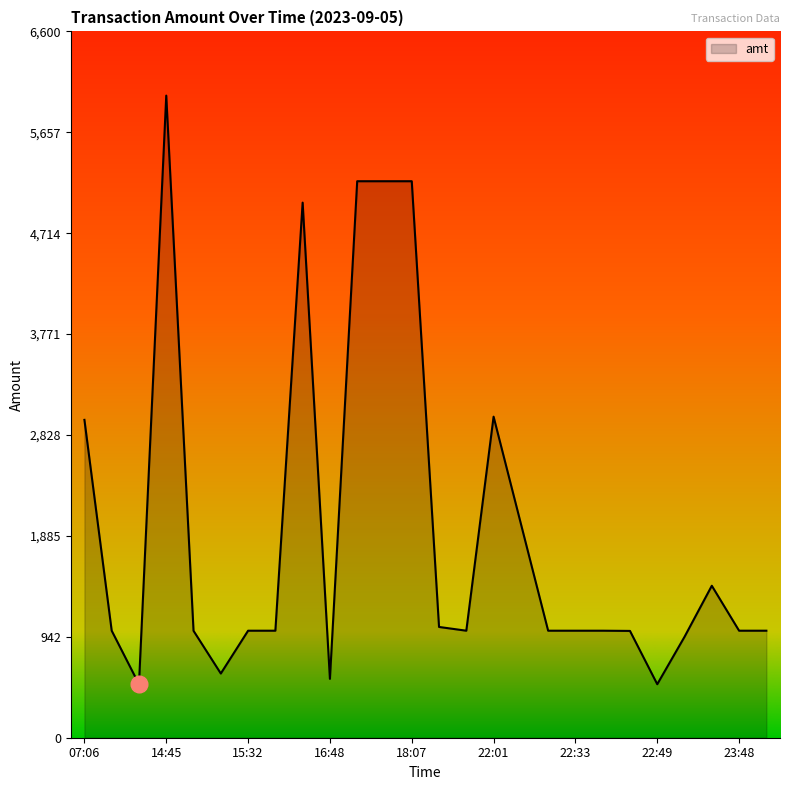

True or false: the data has more than 1 interior local peaks.

True